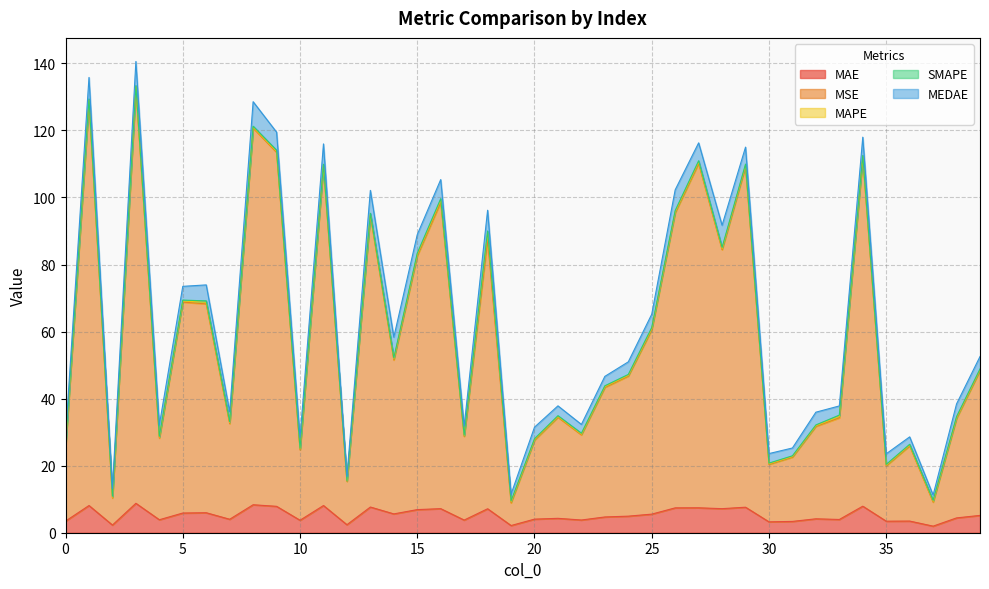

What is the value of the SMAPE point at the 10th from the left?

0.3